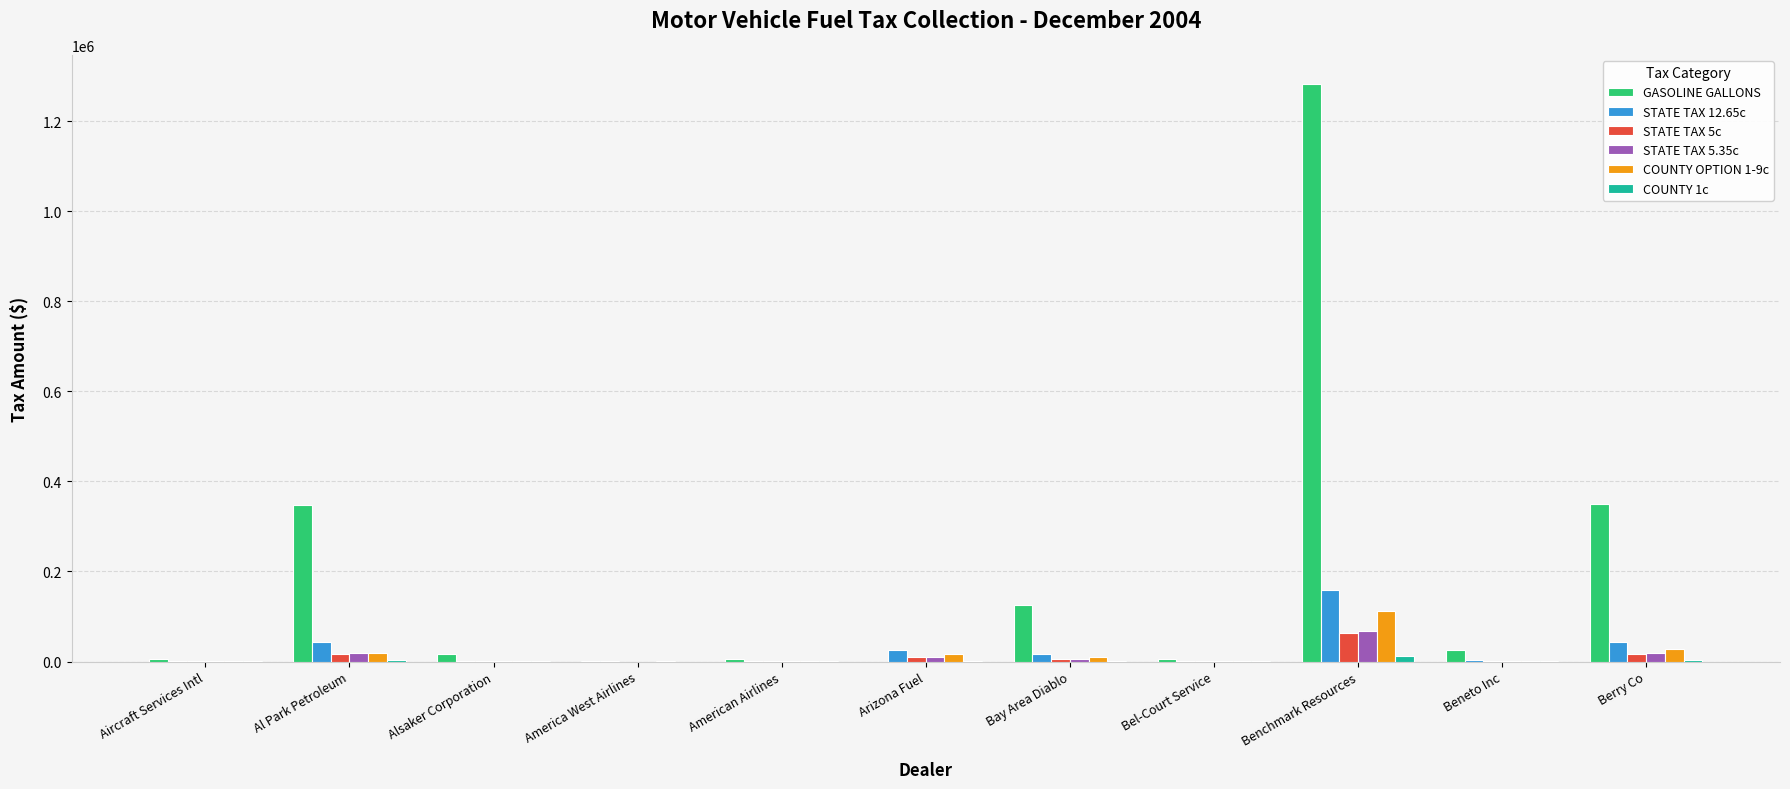

True or false: GASOLINE GALLONS has a value of 639488.5 at Arizona Fuel.

False